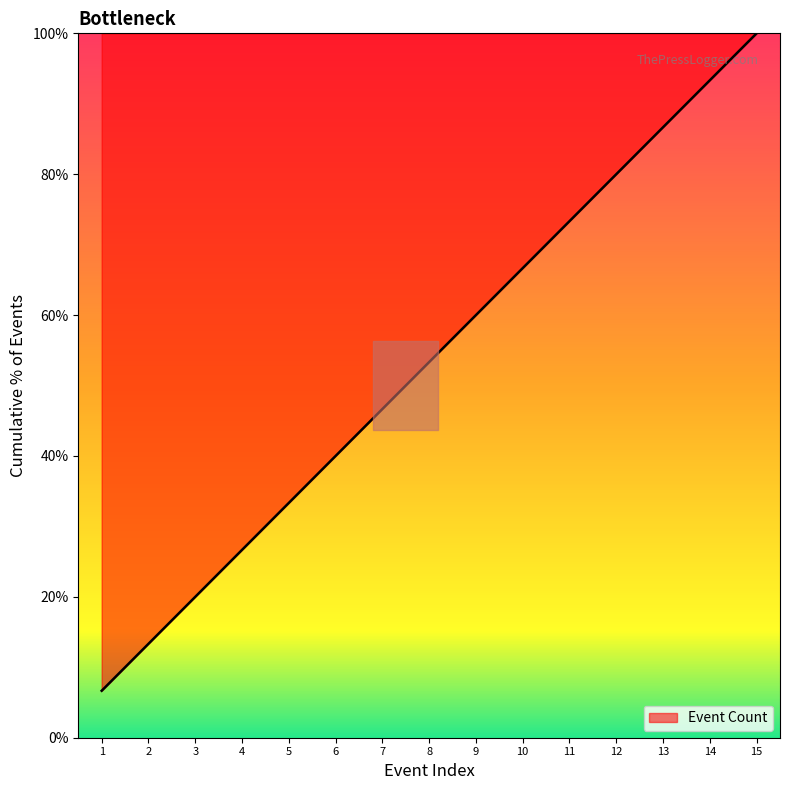

True or false: there are more than 2 points higher than both neighbors.

False